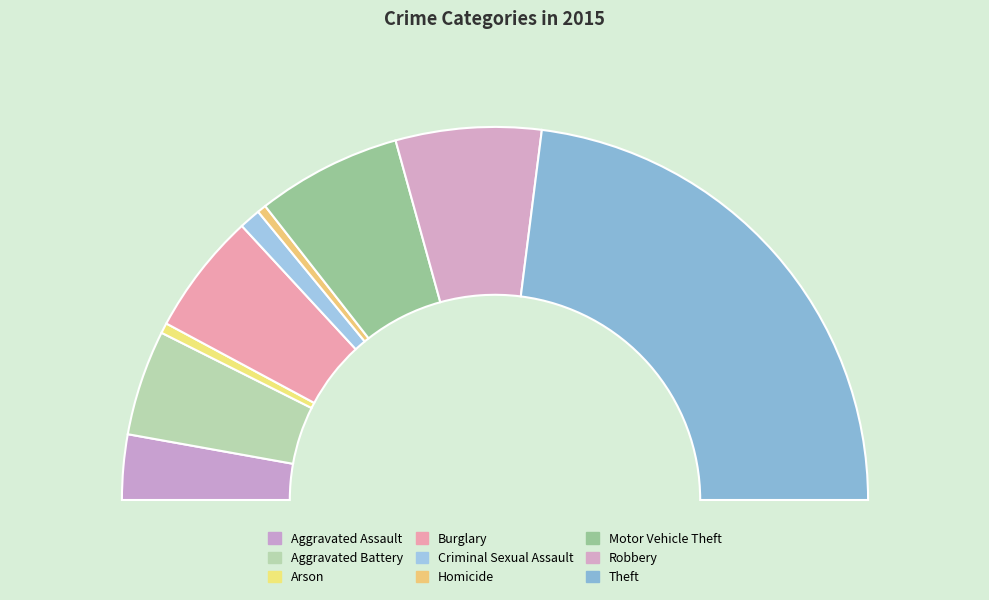

How many segments does this pie chart have?

9